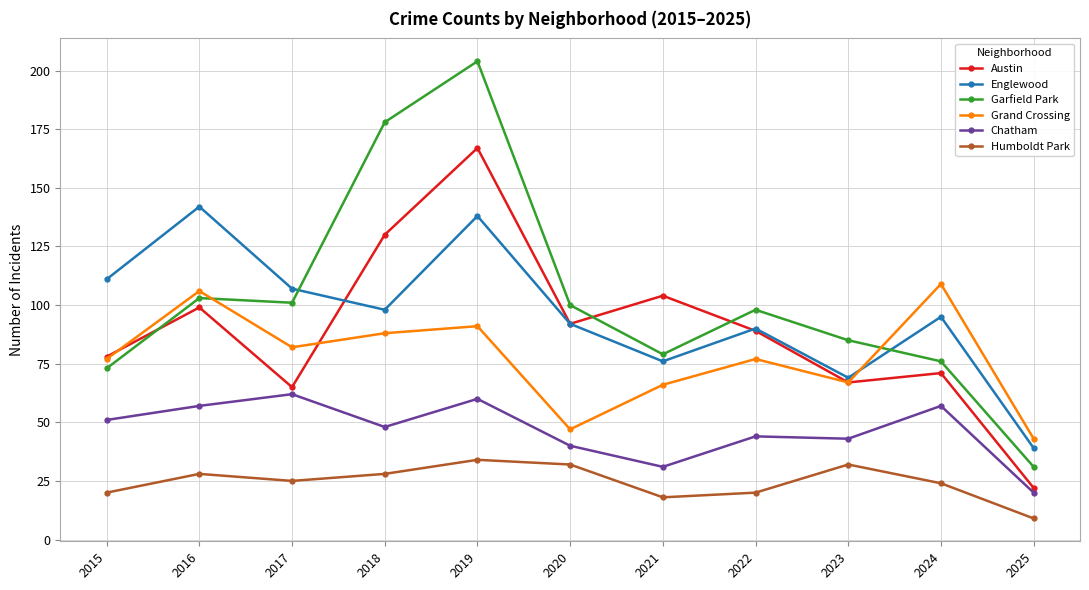

At which label does Humboldt Park reach its minimum?

2025